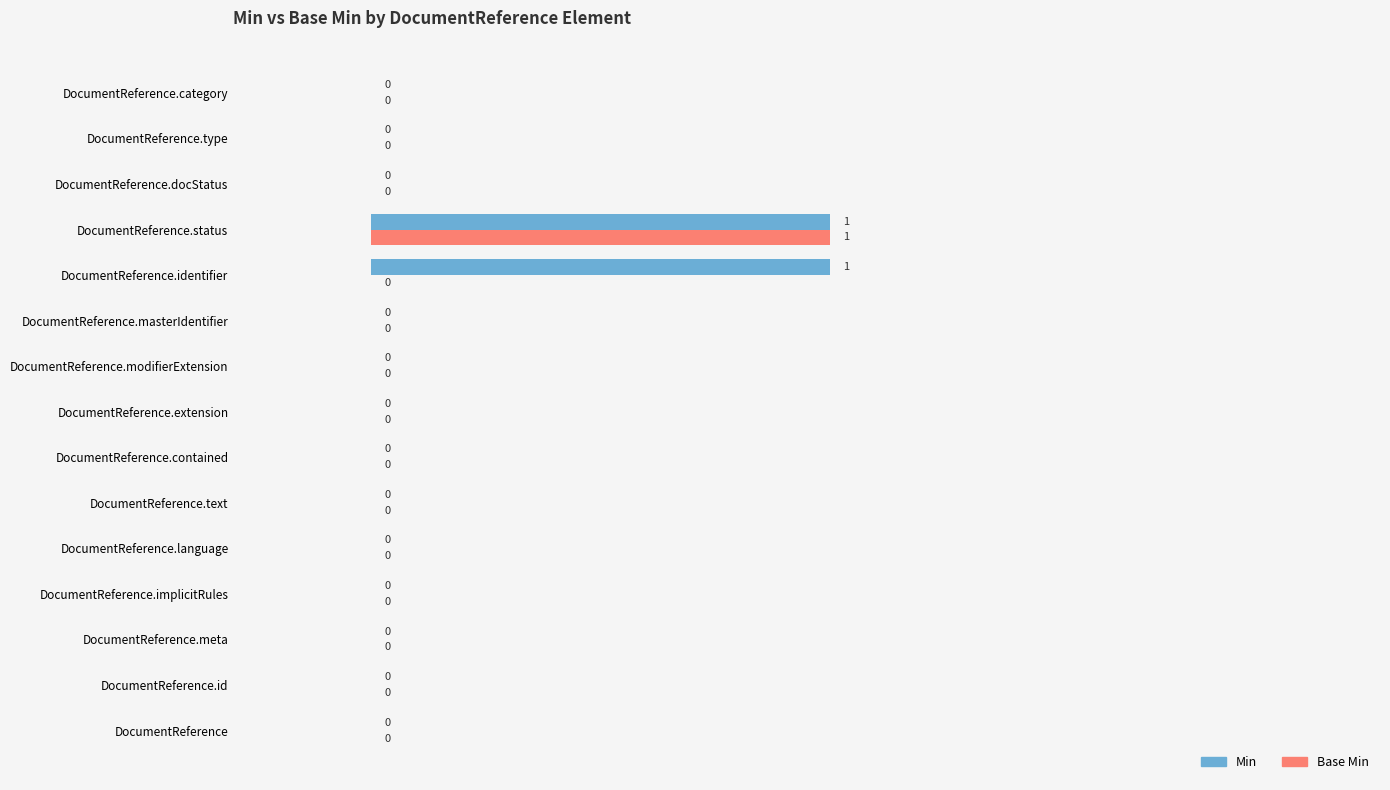

What is the sum of all Base Min values?

1